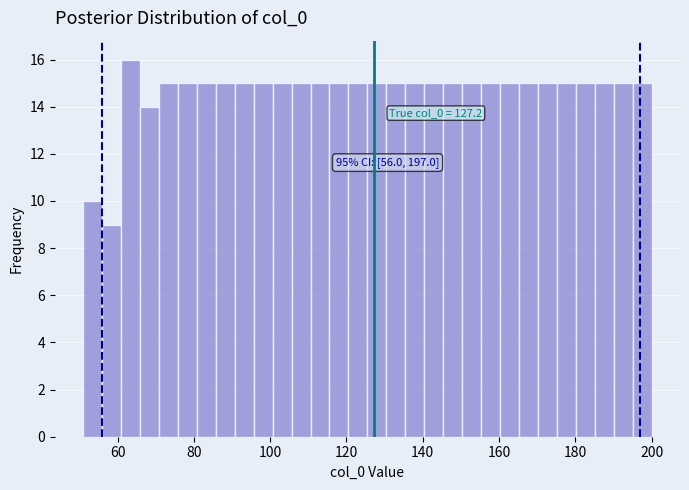

Read against the x-axis, roughly where is the centre of the tallest bar?

64